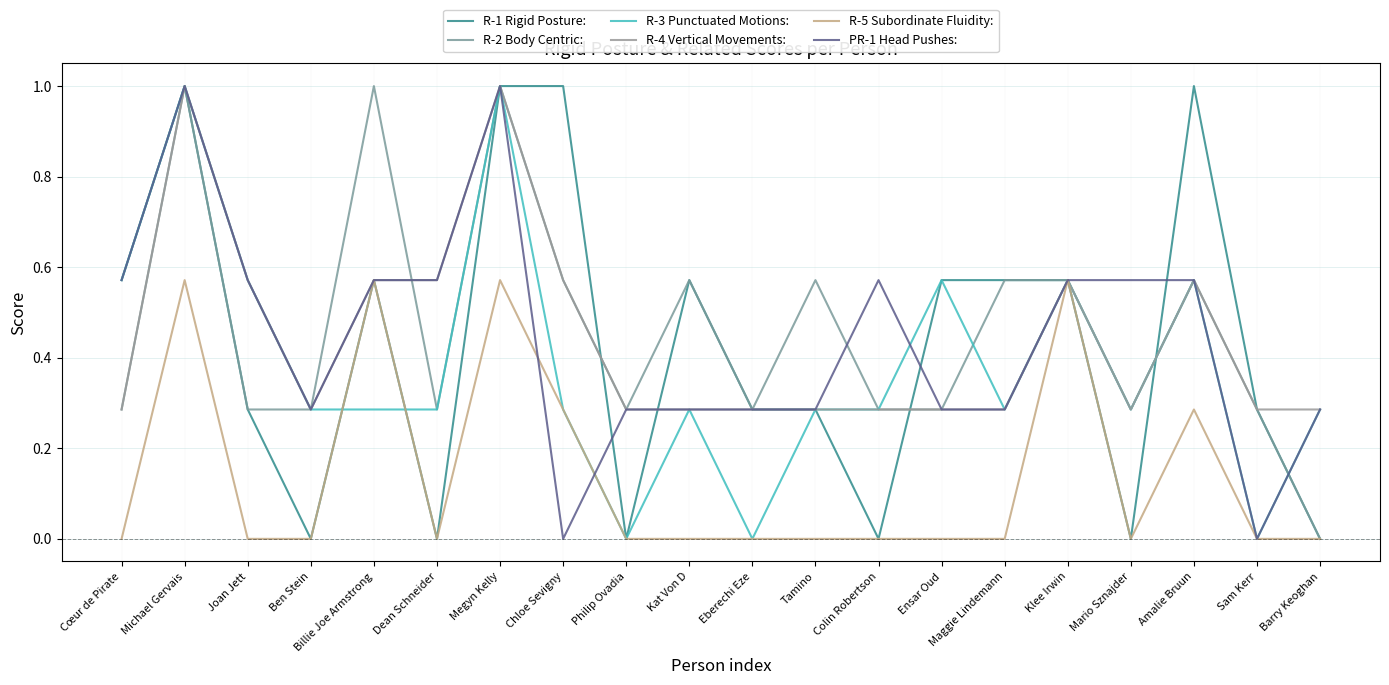

List the labels in order of R-3 Punctuated Motions: value, largest first.

Michael Gervais, Megyn Kelly, Cœur de Pirate, Joan Jett, Ensar Oud, Klee Irwin, Amalie Bruun, Ben Stein, Billie Joe Armstrong, Dean Schneider, Chloe Sevigny, Kat Von D, Tamino, Colin Robertson, Maggie Lindemann, Mario Sznajder, Barry Keoghan, Philip Ovadia, Eberechi Eze, Sam Kerr